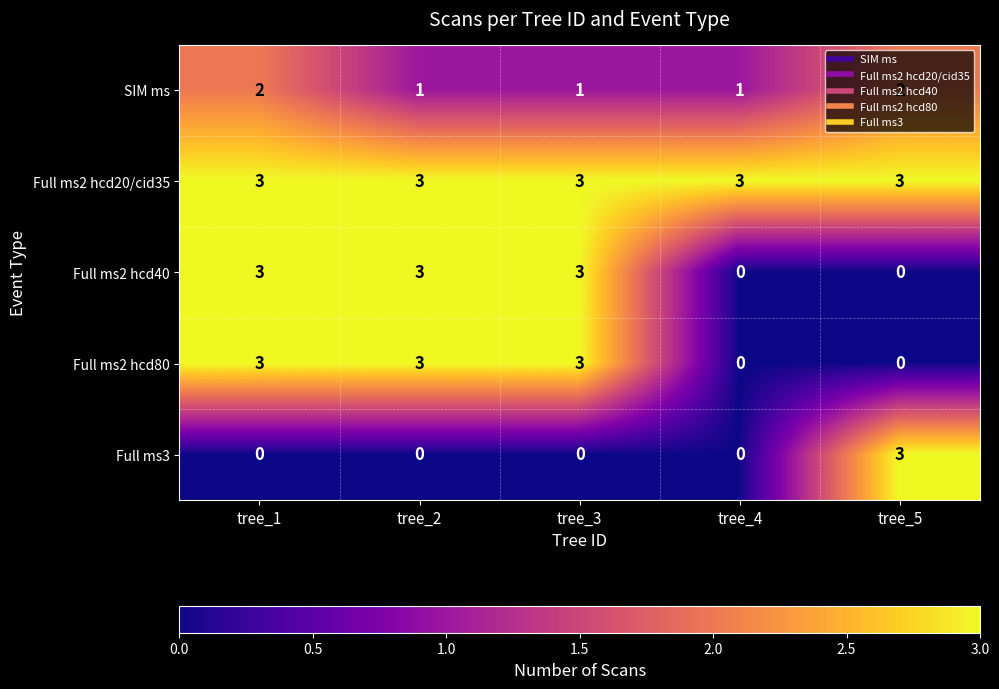

Read the Full ms2 hcd40 value at tree_2.

3